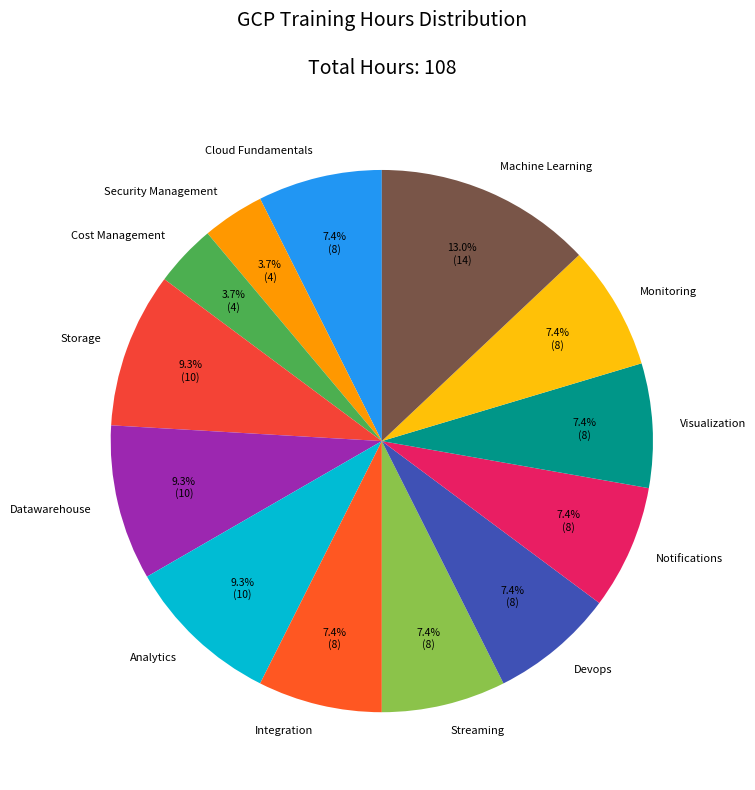

How many segments does this pie chart have?

13